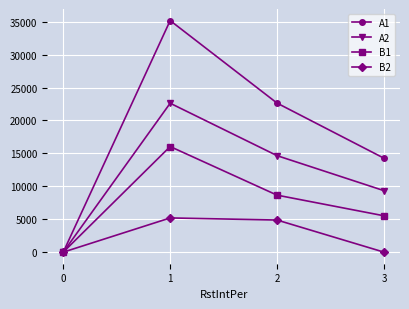

What is the difference between the highest and lowest values at 1?

29980.6